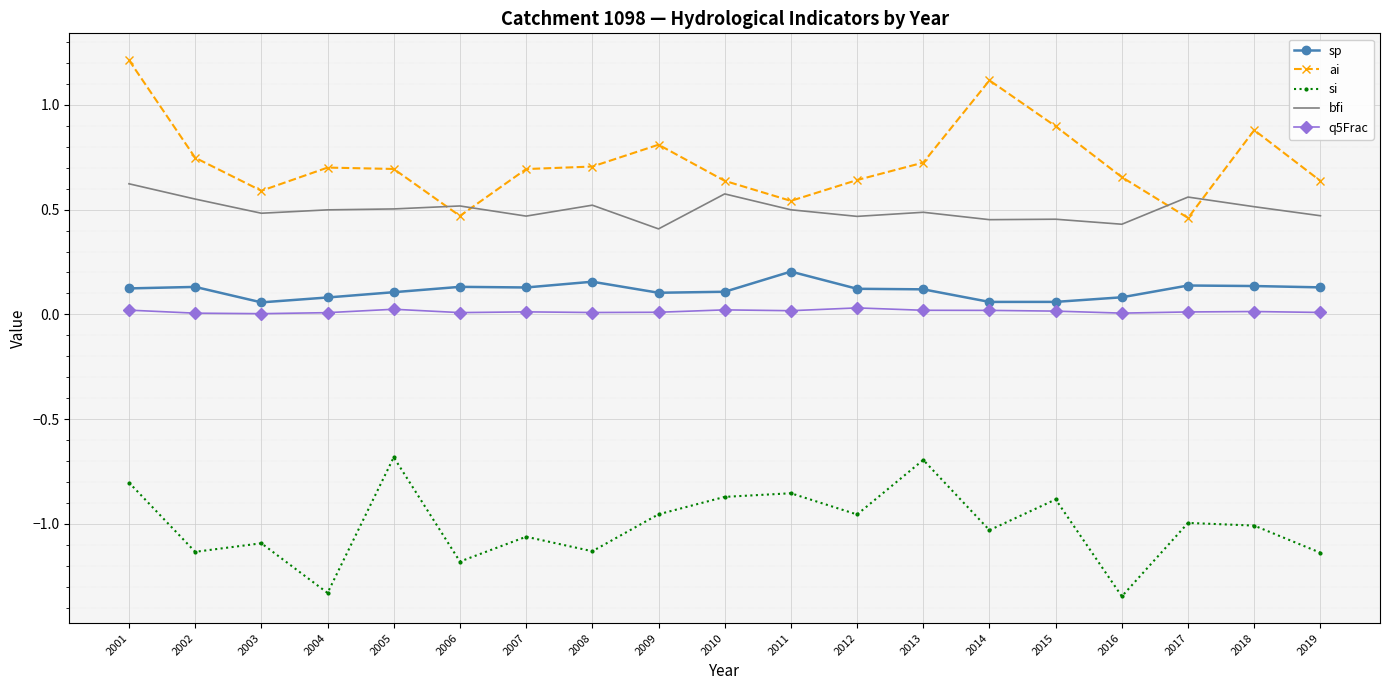

What is the greatest value displayed?

1.2